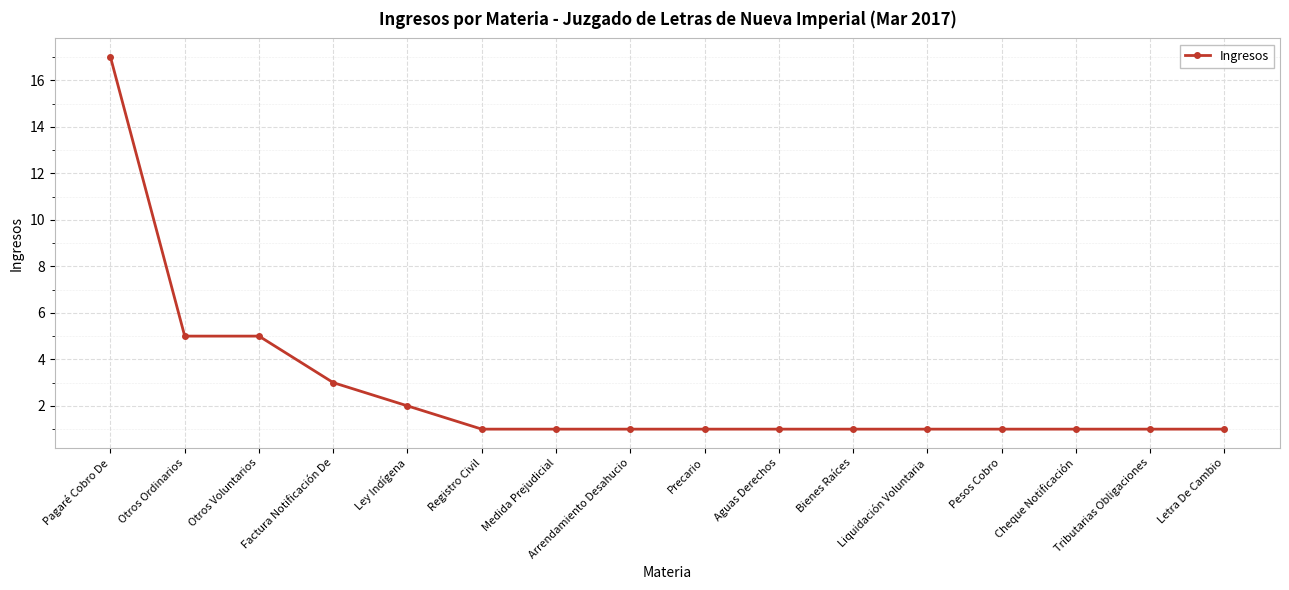

The chart shows a value of 5 at Otros Voluntarios. True or false?

True